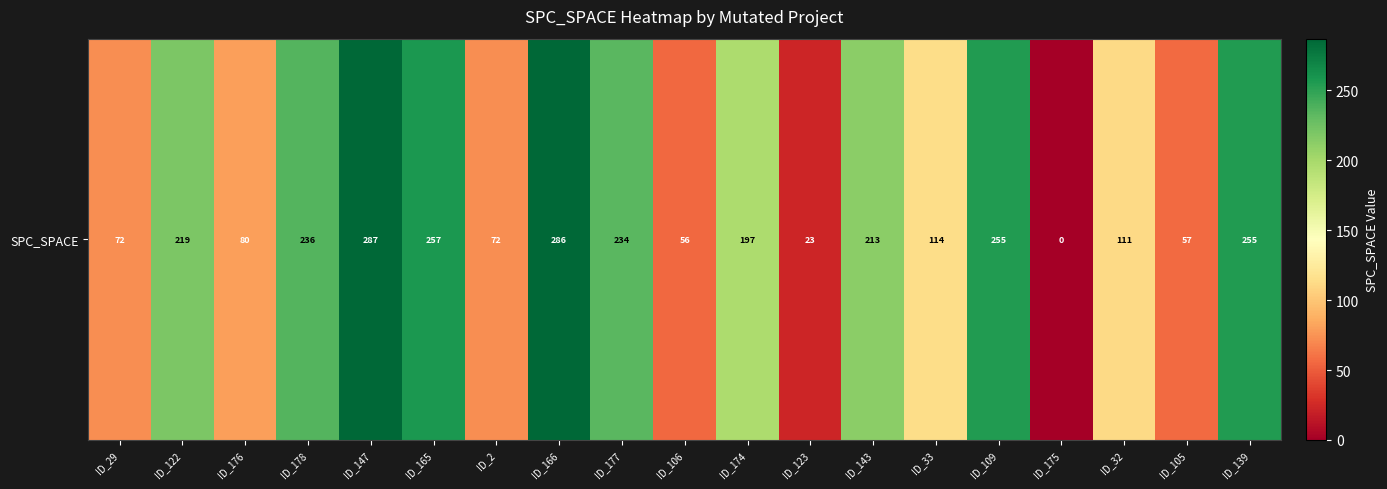

Reading left to right, list all the values displayed in this chart.

72	219	80	236	287	257	72	286	234	56	197	23	213	114	255	0	111	57	255